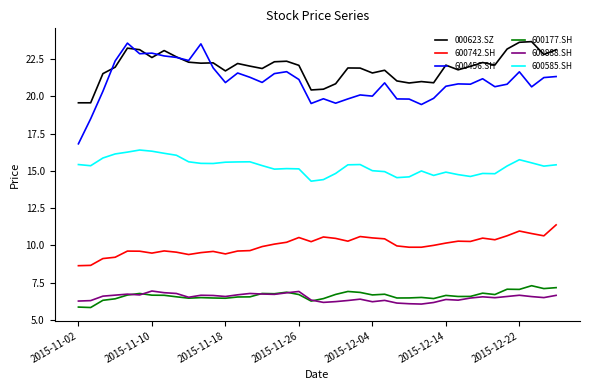

True or false: 000623.SZ and 600742.SH cross at least once.

False